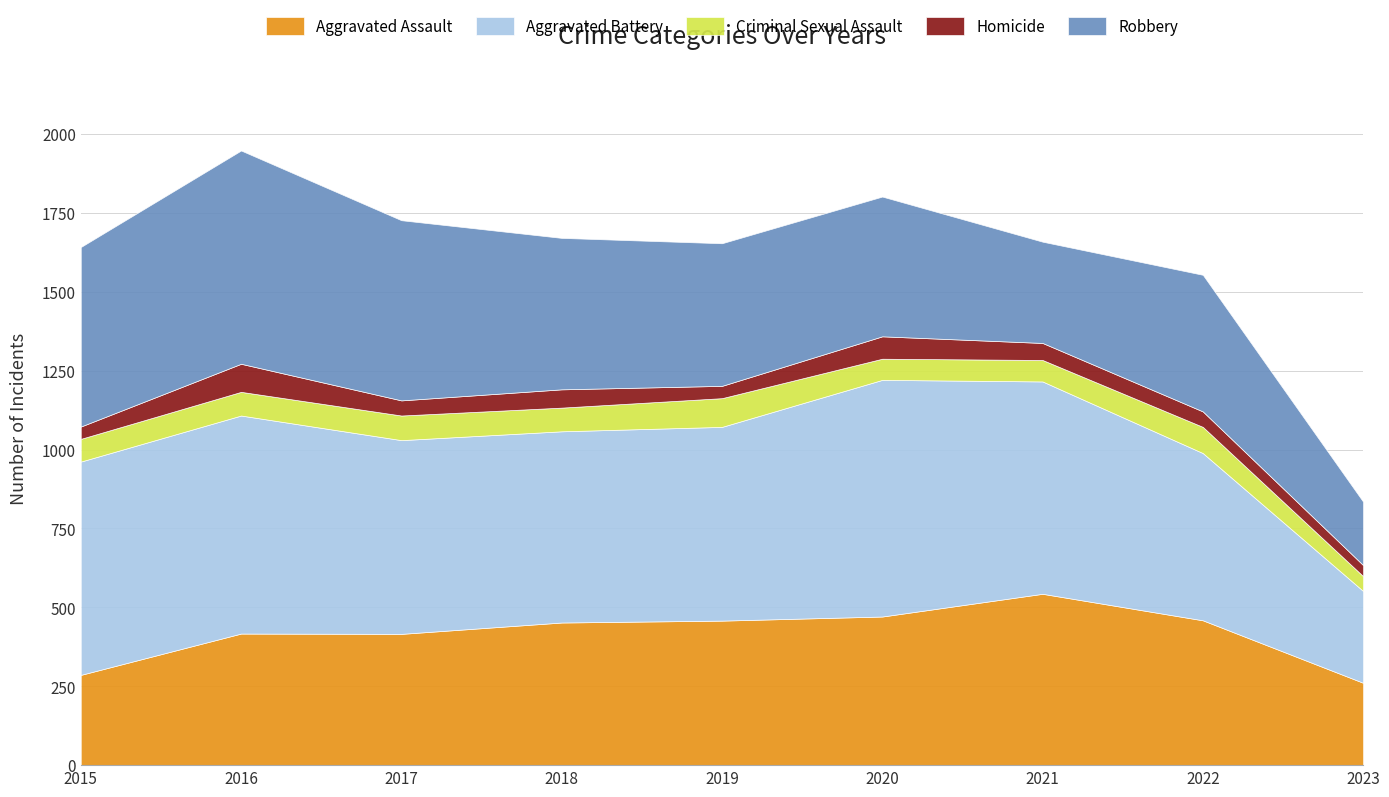

The value of Homicide at 2022 is 49. True or false?

True